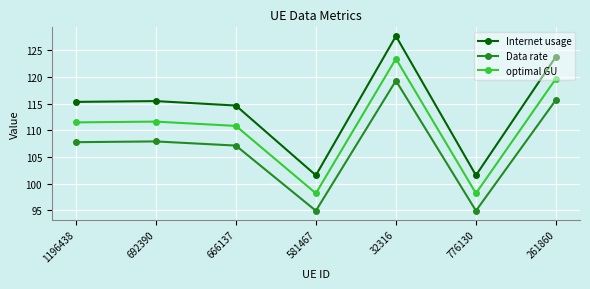

True or false: Internet usage and optimal GU cross at least once.

False